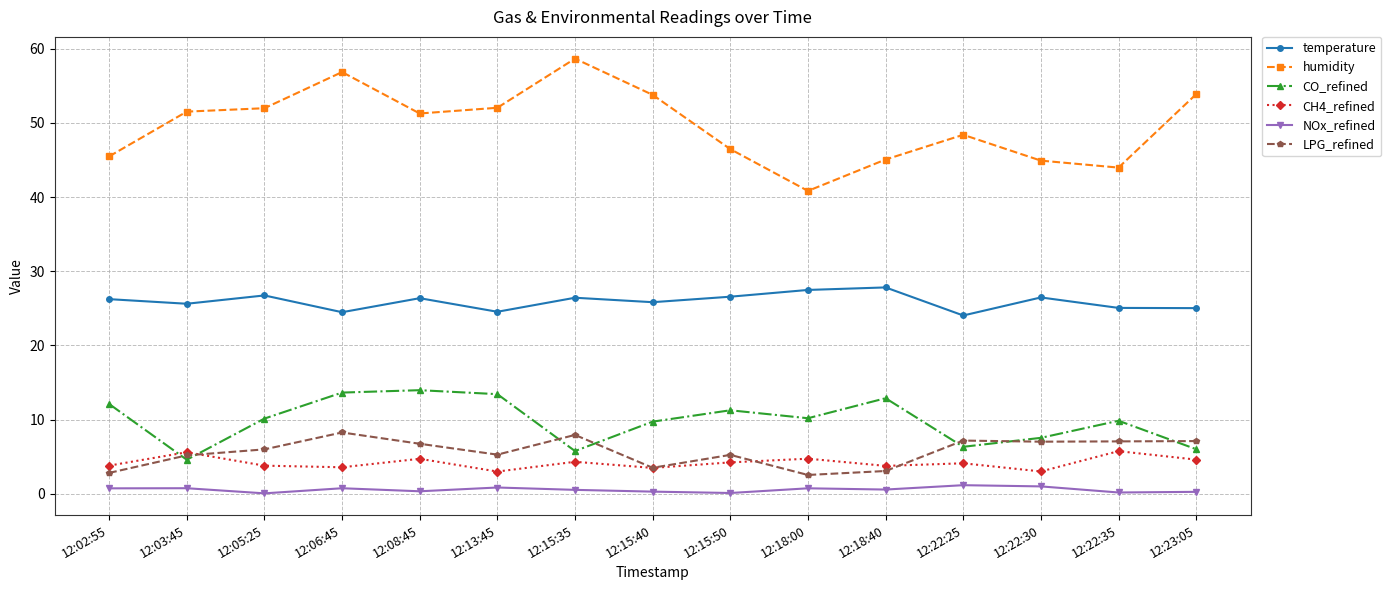

Where is the first local maximum for CH4_refined?

12:03:45